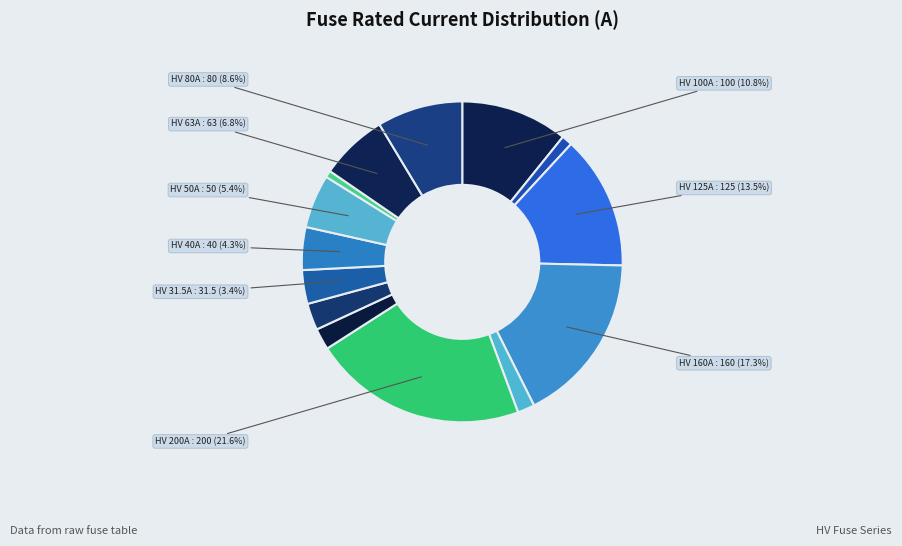

How many slices are in this pie chart?

14